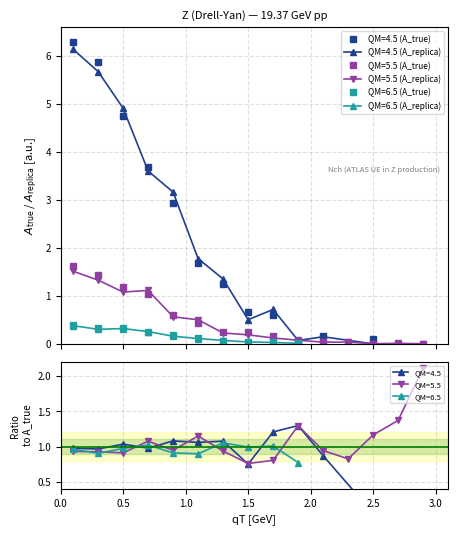

How many values in the QM=4.5 (A_true) series exceed 1?

7